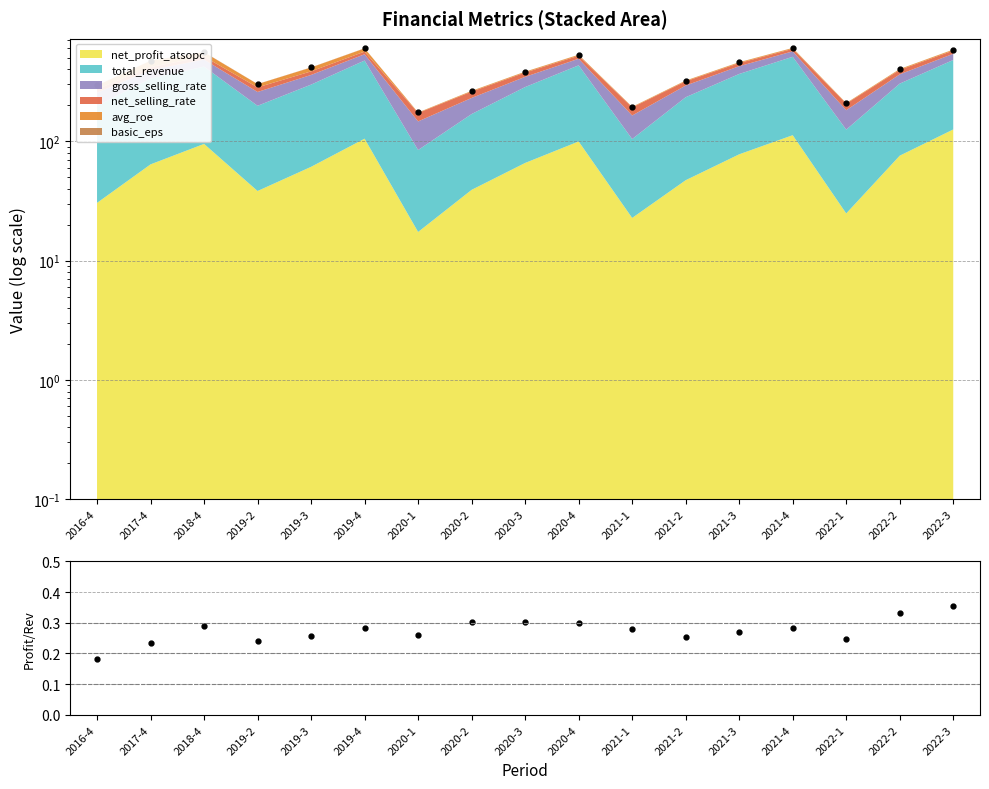

Rank the categories by Total value from highest to lowest.

2021-4, 2019-4, 2022-3, 2018-4, 2020-4, 2017-4, 2021-3, 2019-3, 2022-2, 2020-3, 2021-2, 2019-2, 2016-4, 2020-2, 2022-1, 2021-1, 2020-1